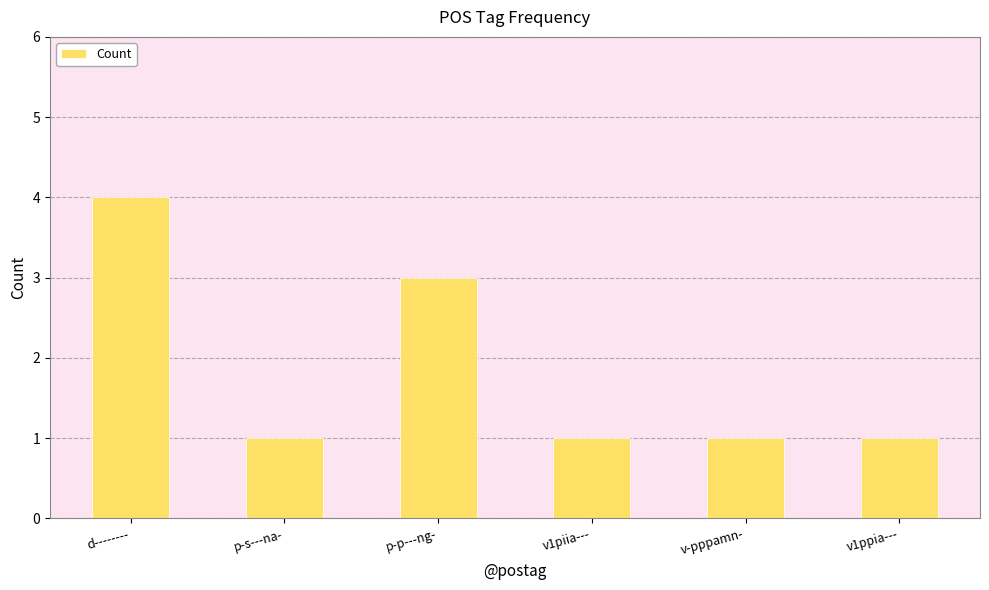

Is it true that the value at d-------- is 4?

True